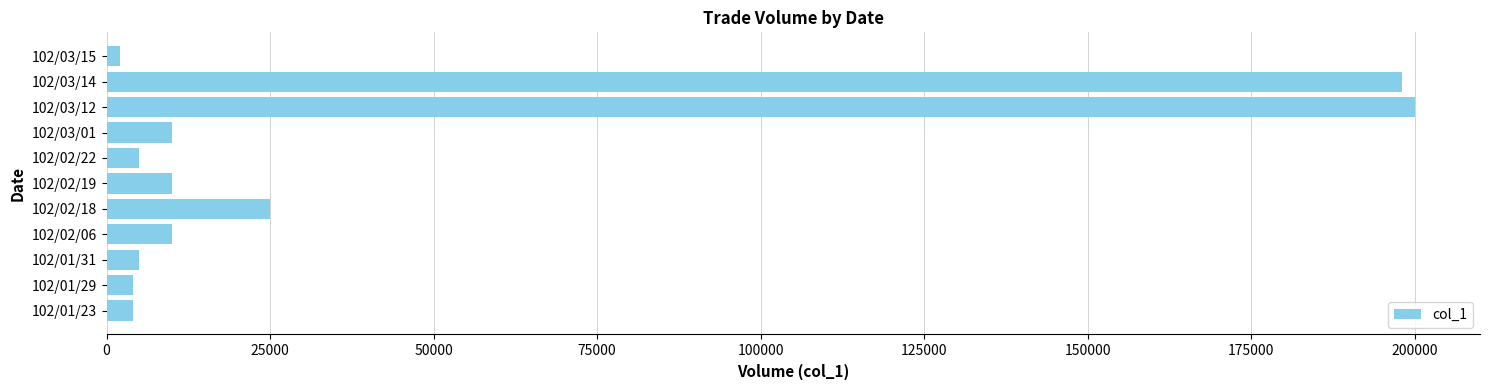

What is the sum of all values?

473000